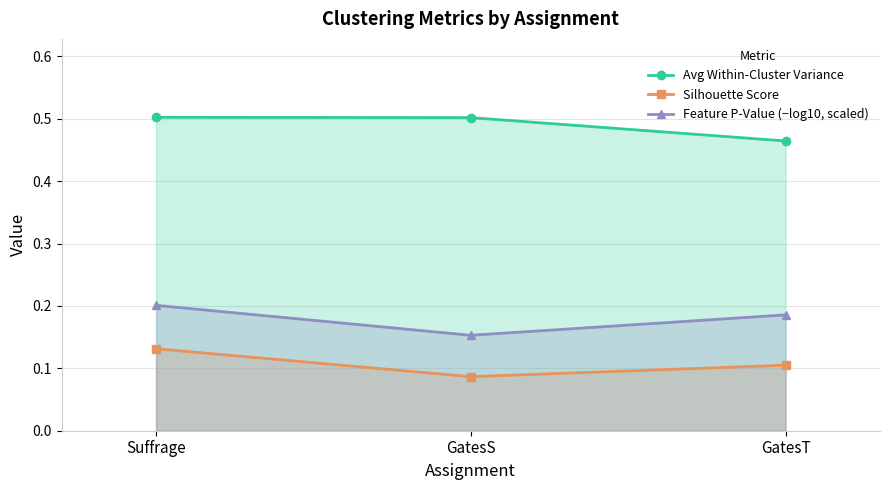

Rank the categories by Feature P-Value (−log10, scaled) value from highest to lowest.

Suffrage, GatesT, GatesS